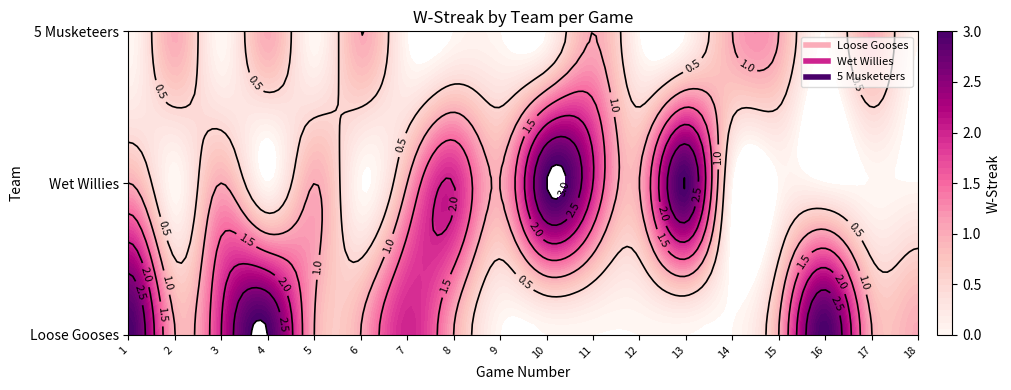

What is the sum of all Wet Willies values?

16